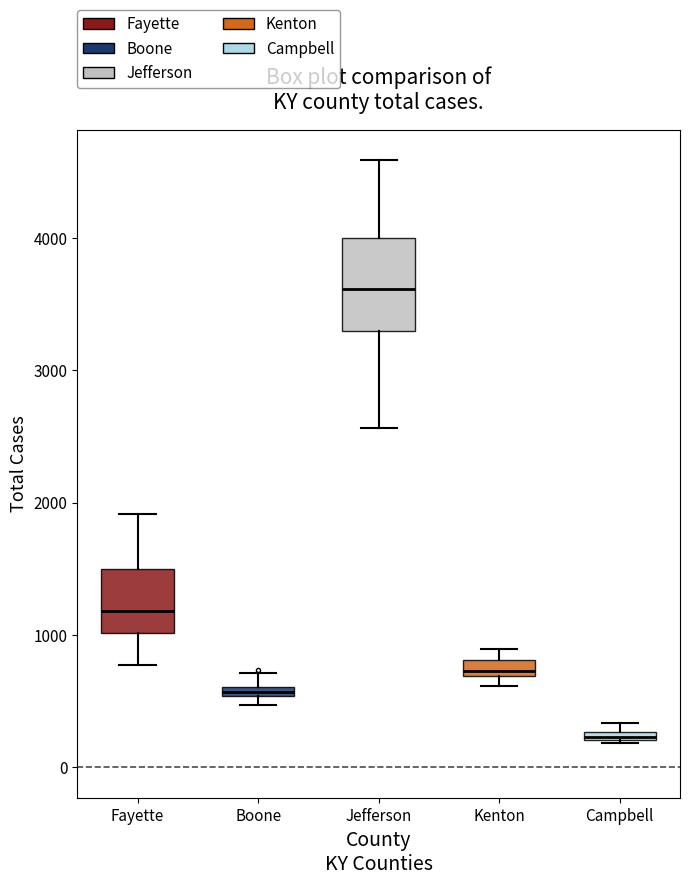

Which box has the lowest median line?

Campbell